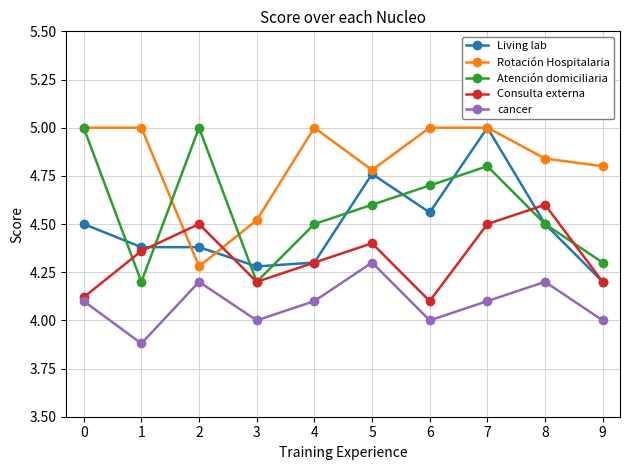

Where is the first local maximum for Atención domiciliaria?

2